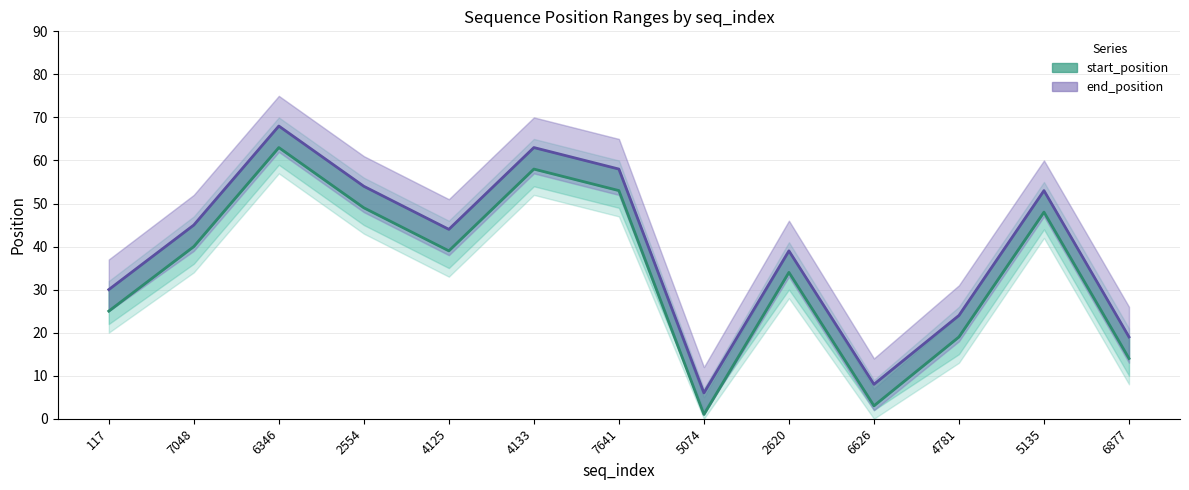

What is the minimum value shown in the chart?

6